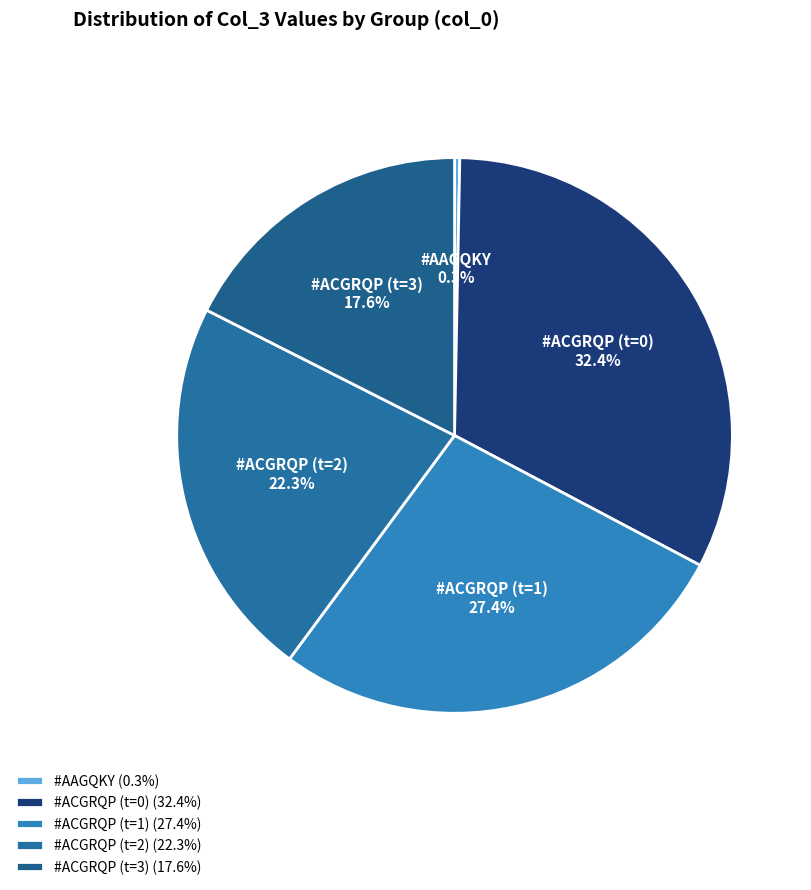

How much of the chart is everything except #ACGRQP (t=1)?

72.6%